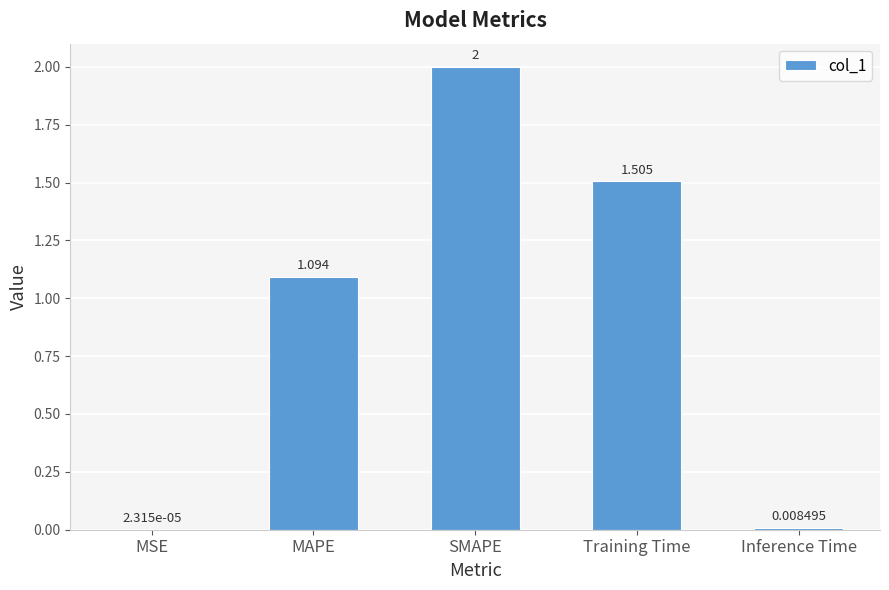

Count the number of categories in the chart.

5